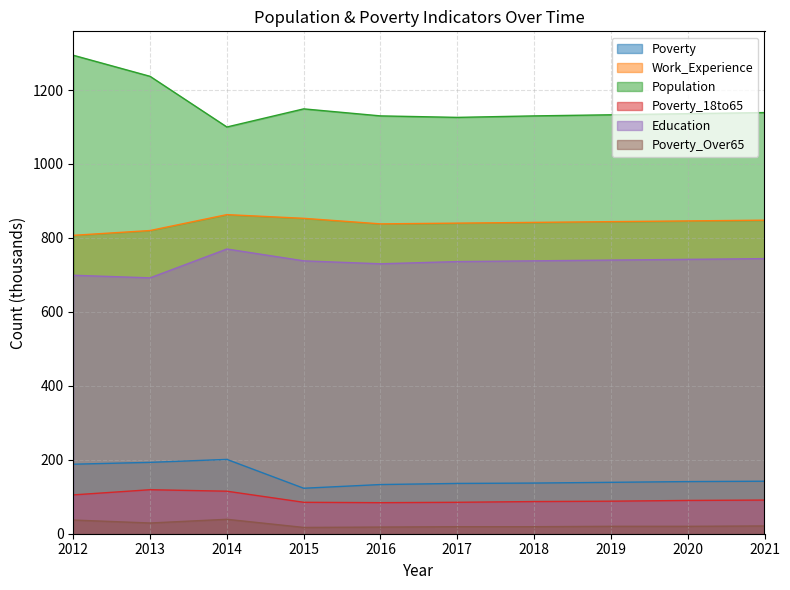

What is the difference between the Work_Experience values at 2020 and 2018?

4